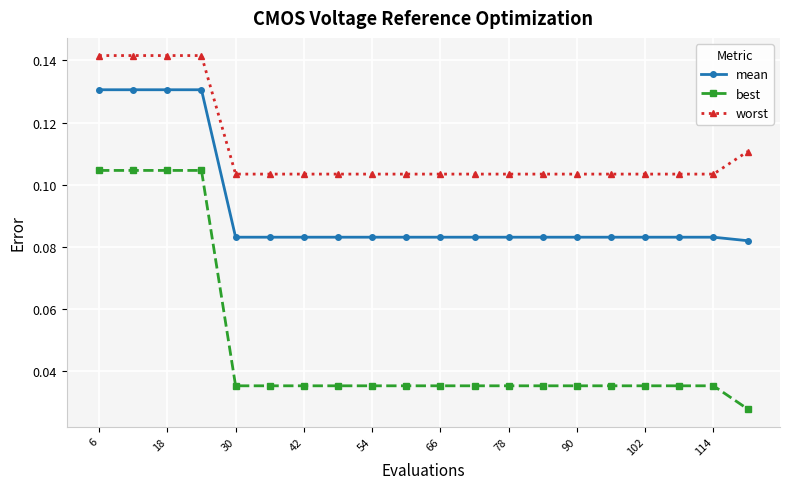

Count the best values in the range 0 to 1.

20